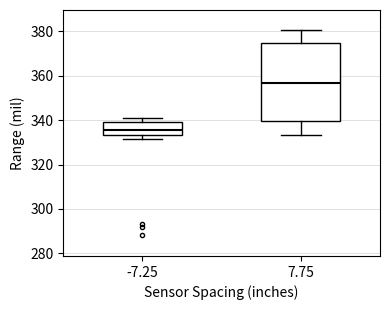

Which box's median line is the lowest?

-7.25